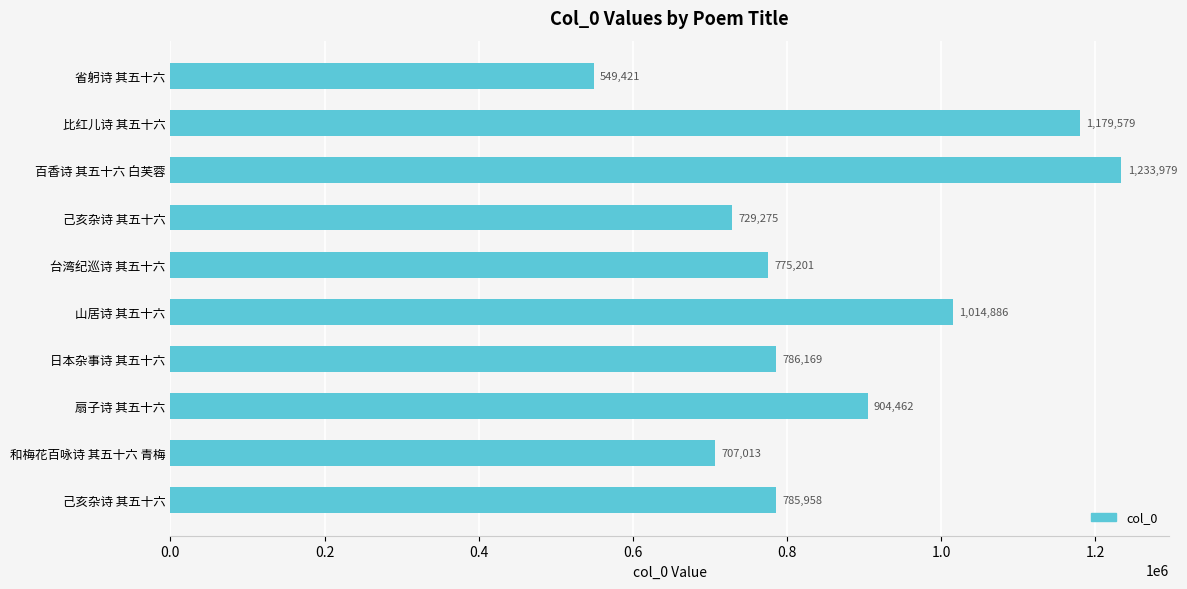

Does the chart contain any negative values?

No